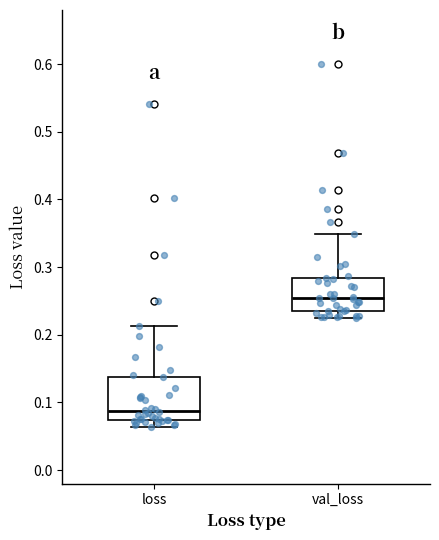

Comparing the boxes themselves (not the whiskers), which one is the tallest?

loss